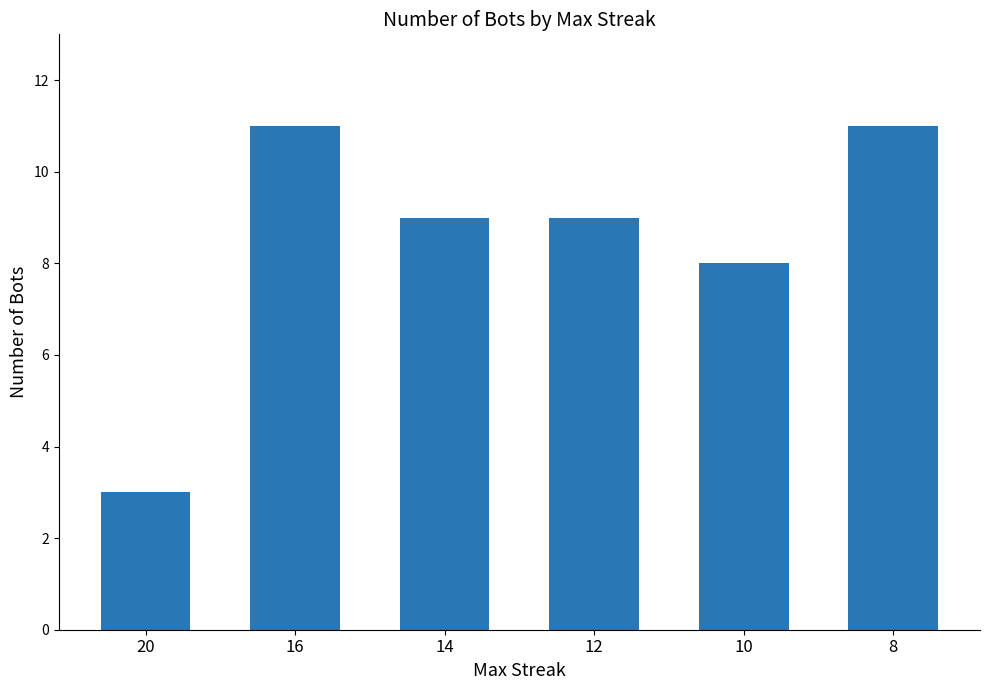

What is the sum of the values at 10 and 12?

17